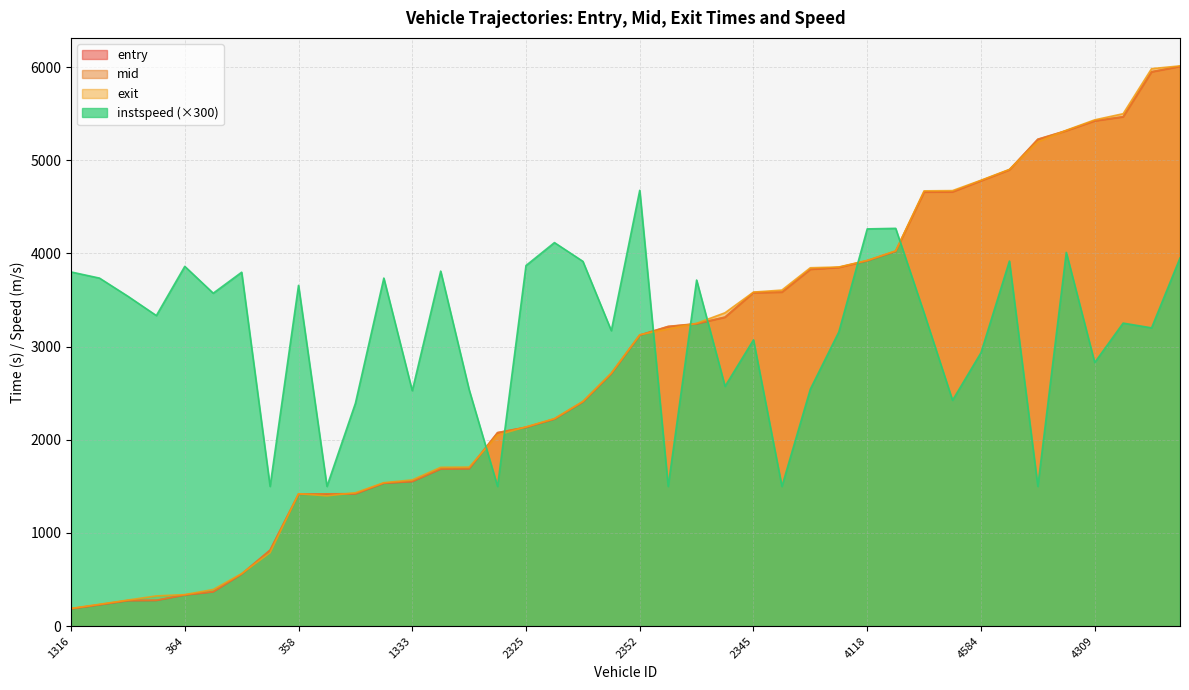

Which has a higher value, 117 or 5331?

5331